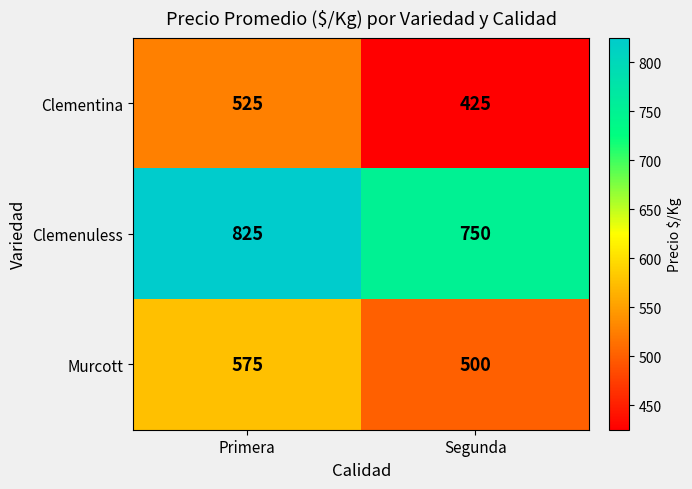

Between Primera and Segunda, which series saw the biggest shift?

Clementina